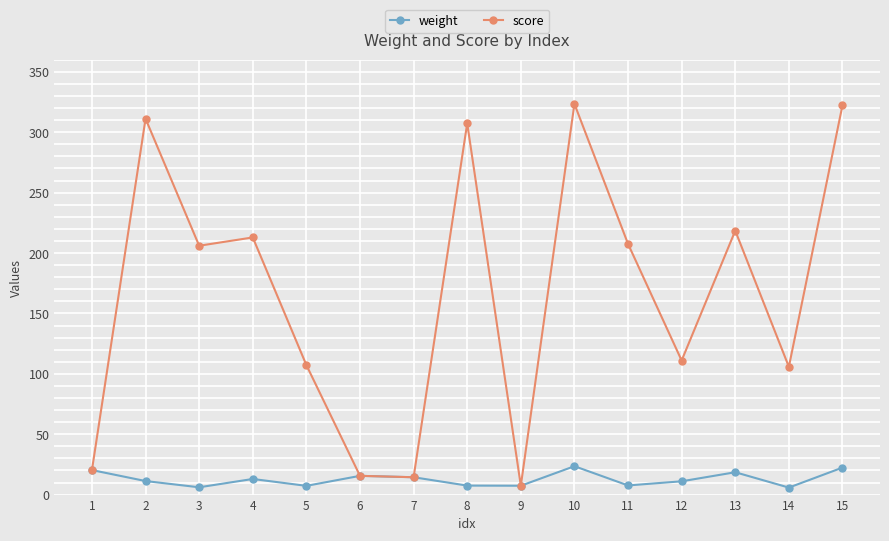

What is the difference between the highest and lowest values at 11?

200.0